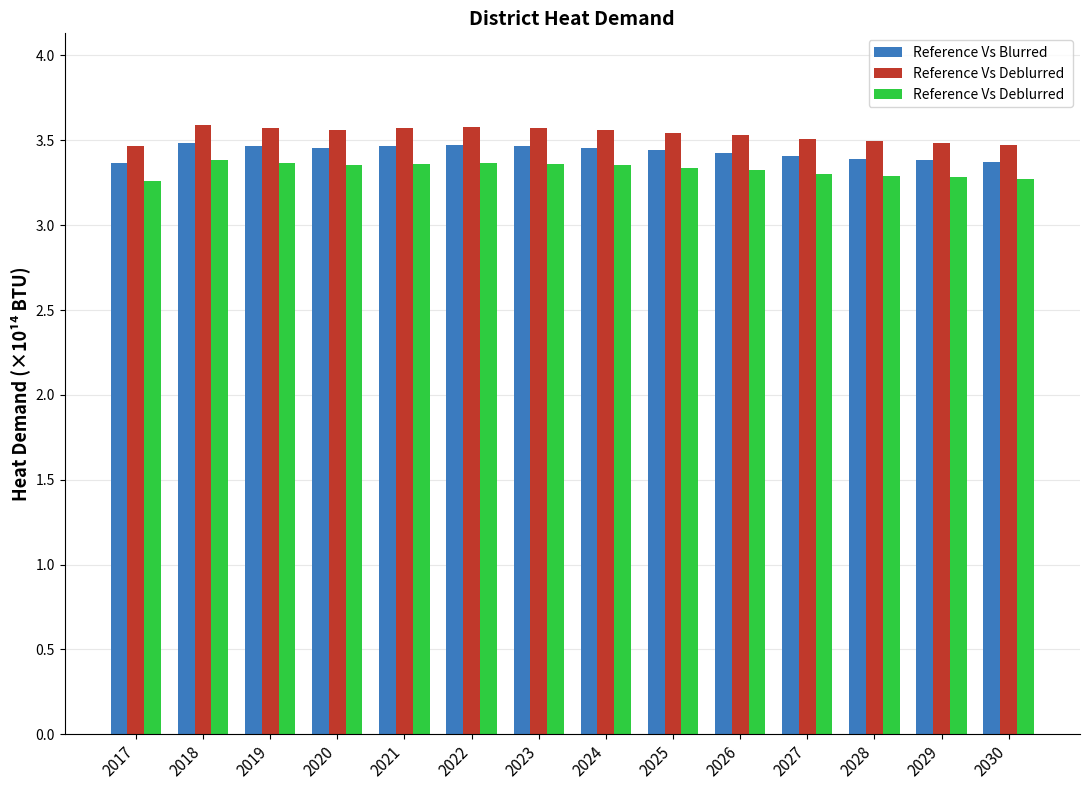

What is the maximum value shown in the chart?

3.6